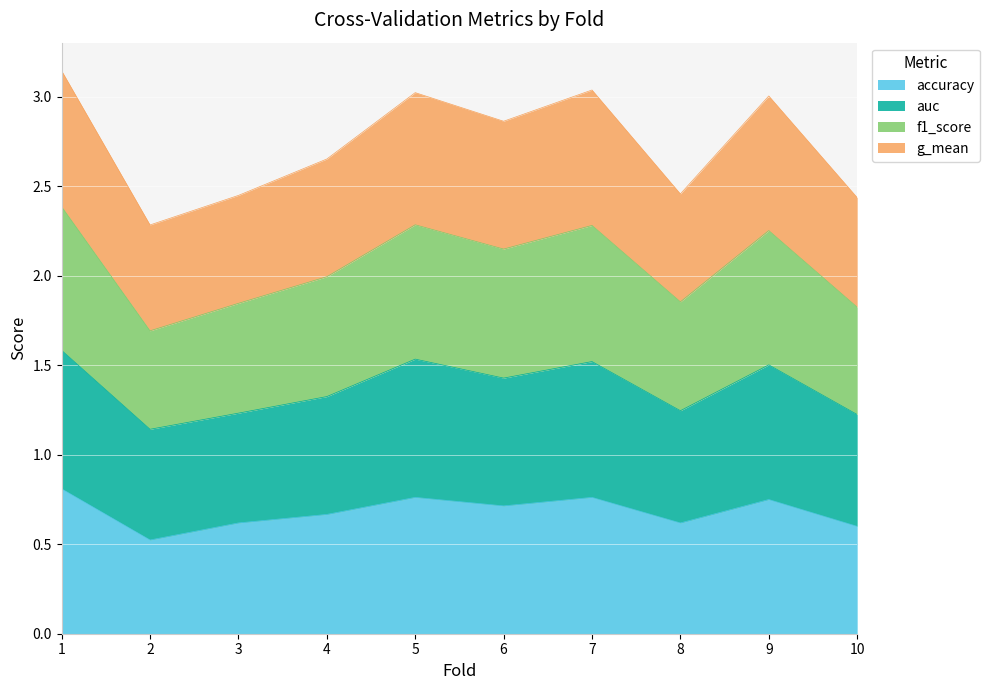

Where does the f1_score series first go above 2?

1